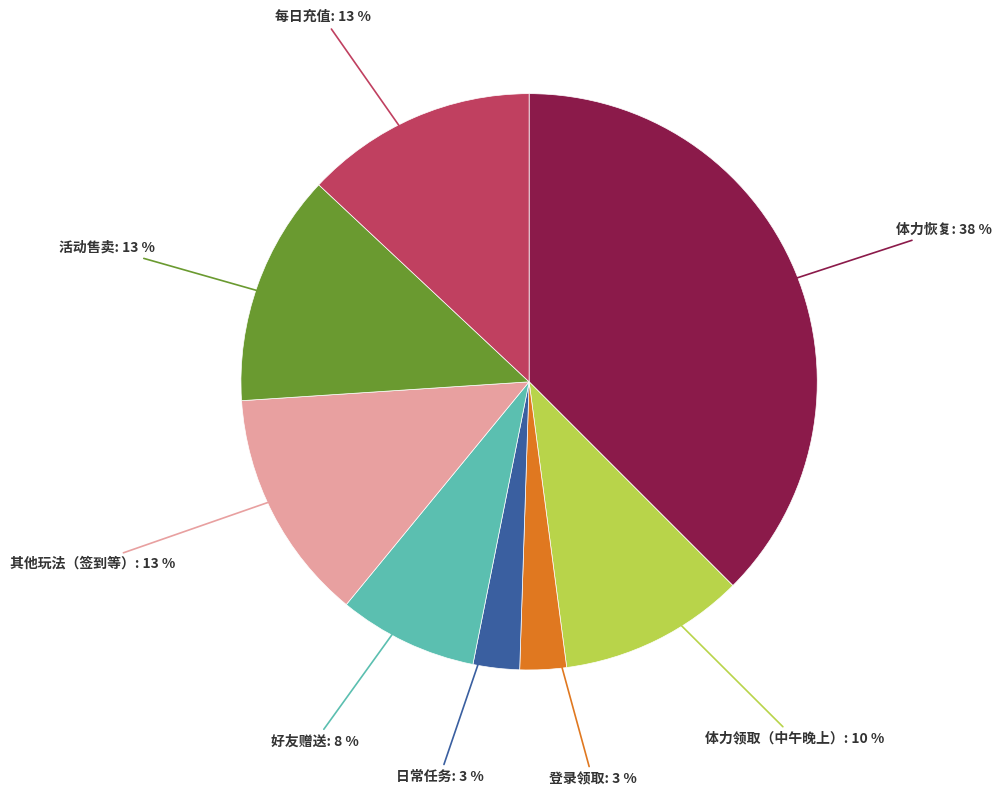

Which slice is the largest?

体力恢复